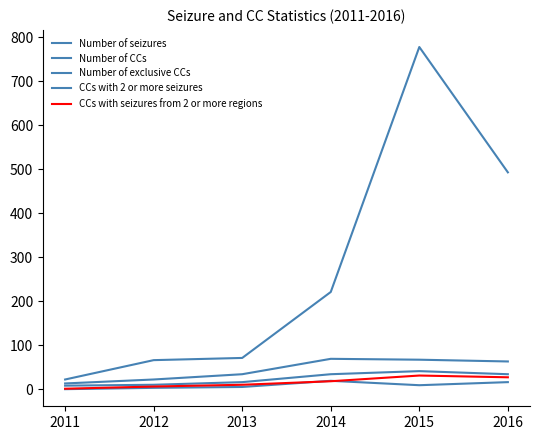

What is the total value across all series at 2015?

926